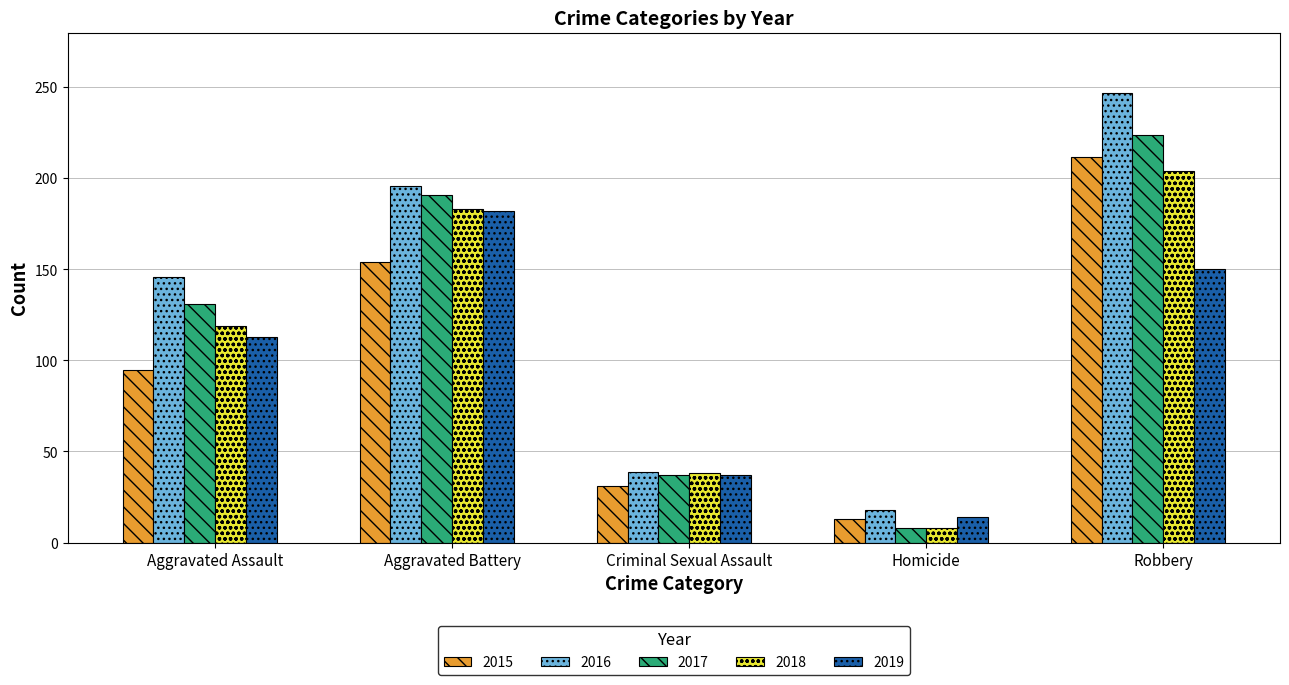

Which series has the largest total across all categories?

2016